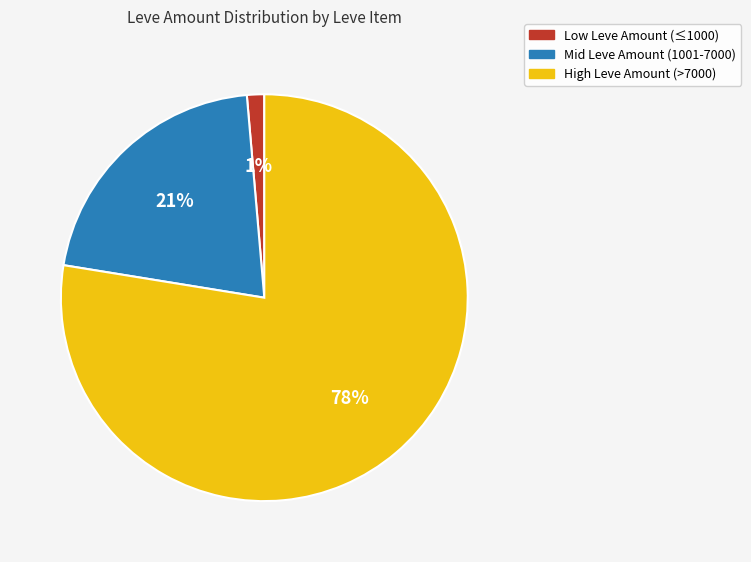

To the nearest percent, what is the average slice percentage?

33%